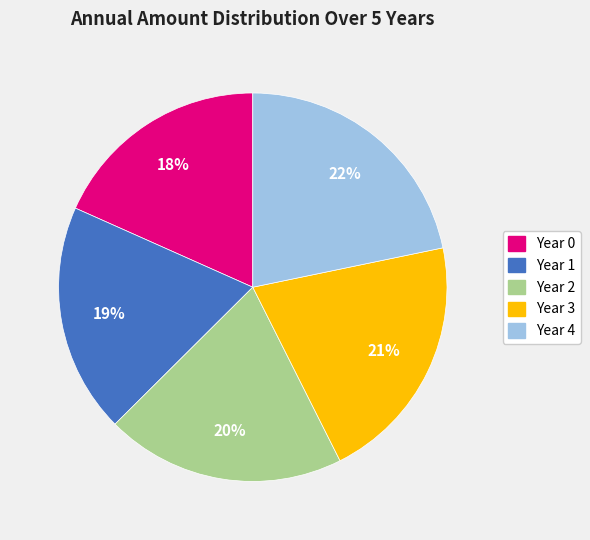

Is there a majority slice in this chart?

No